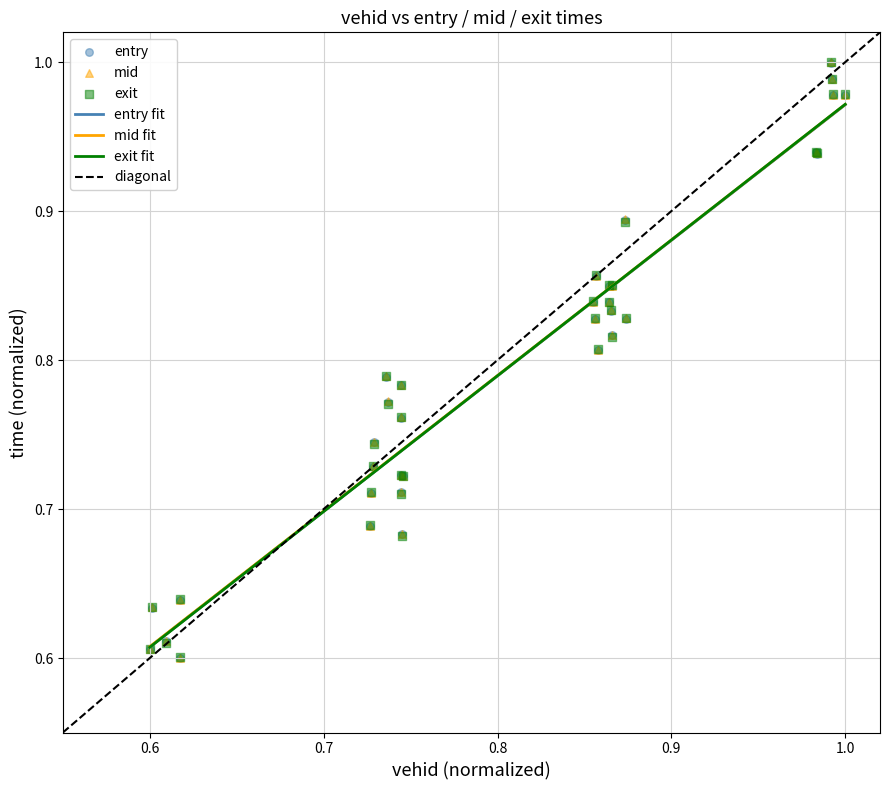

Which series has the widest spread of Y values?

entry